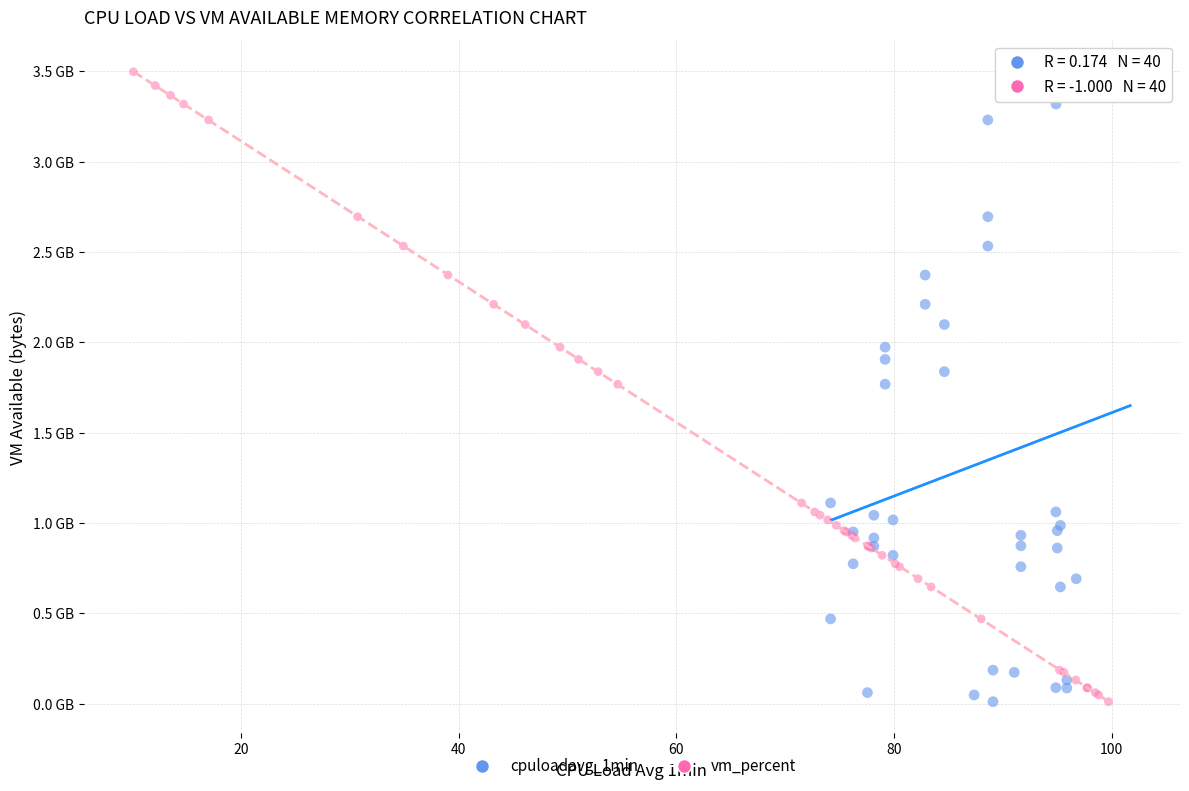

What are all the series names shown in the legend?

cpuloadavg_1min, vm_percent